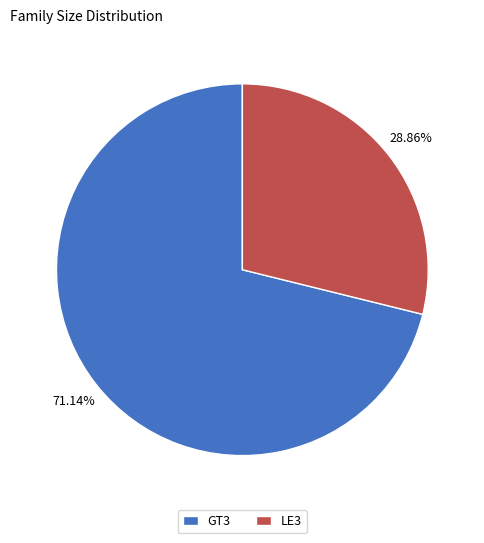

What is the largest slice in the pie chart?

GT3